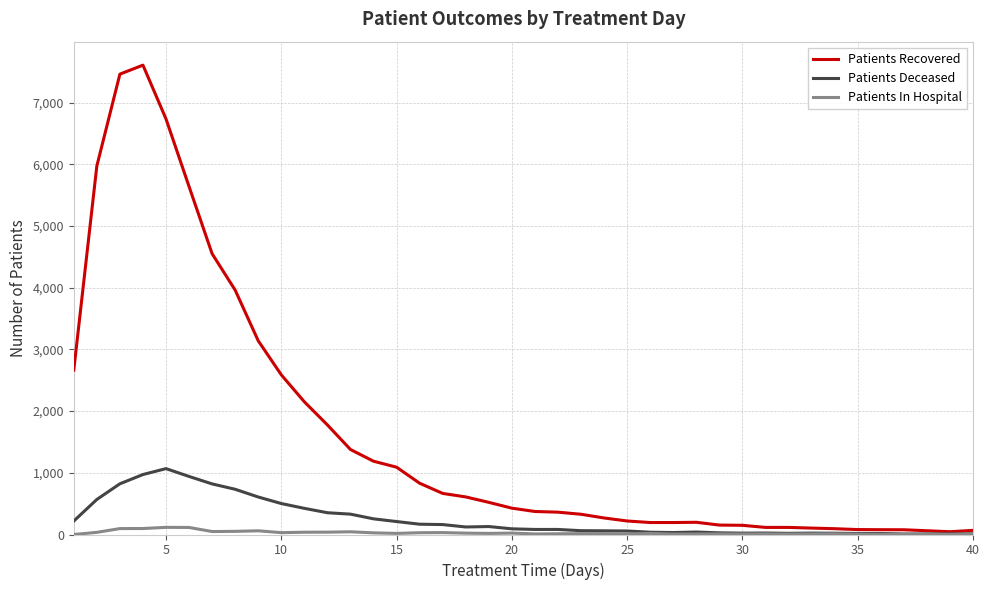

What is the sum of all Patients Deceased values?

10153